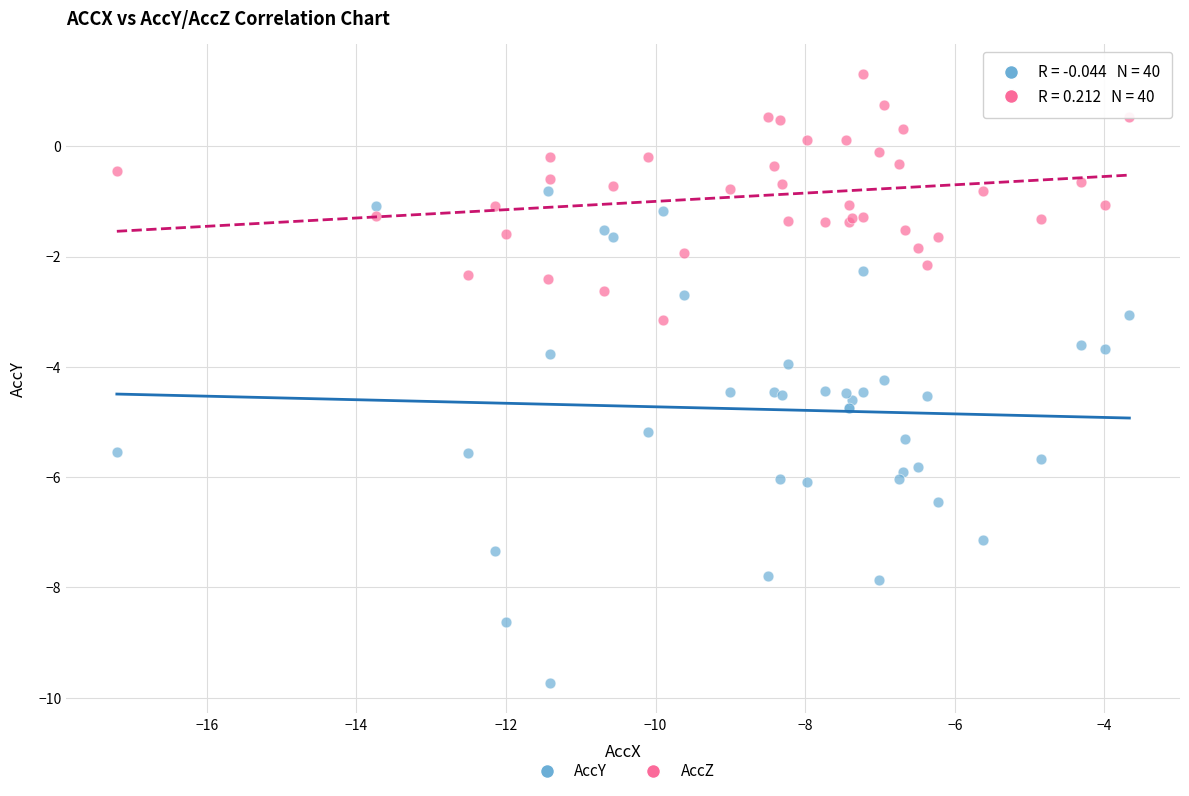

Which series has the widest spread of Y values?

AccY